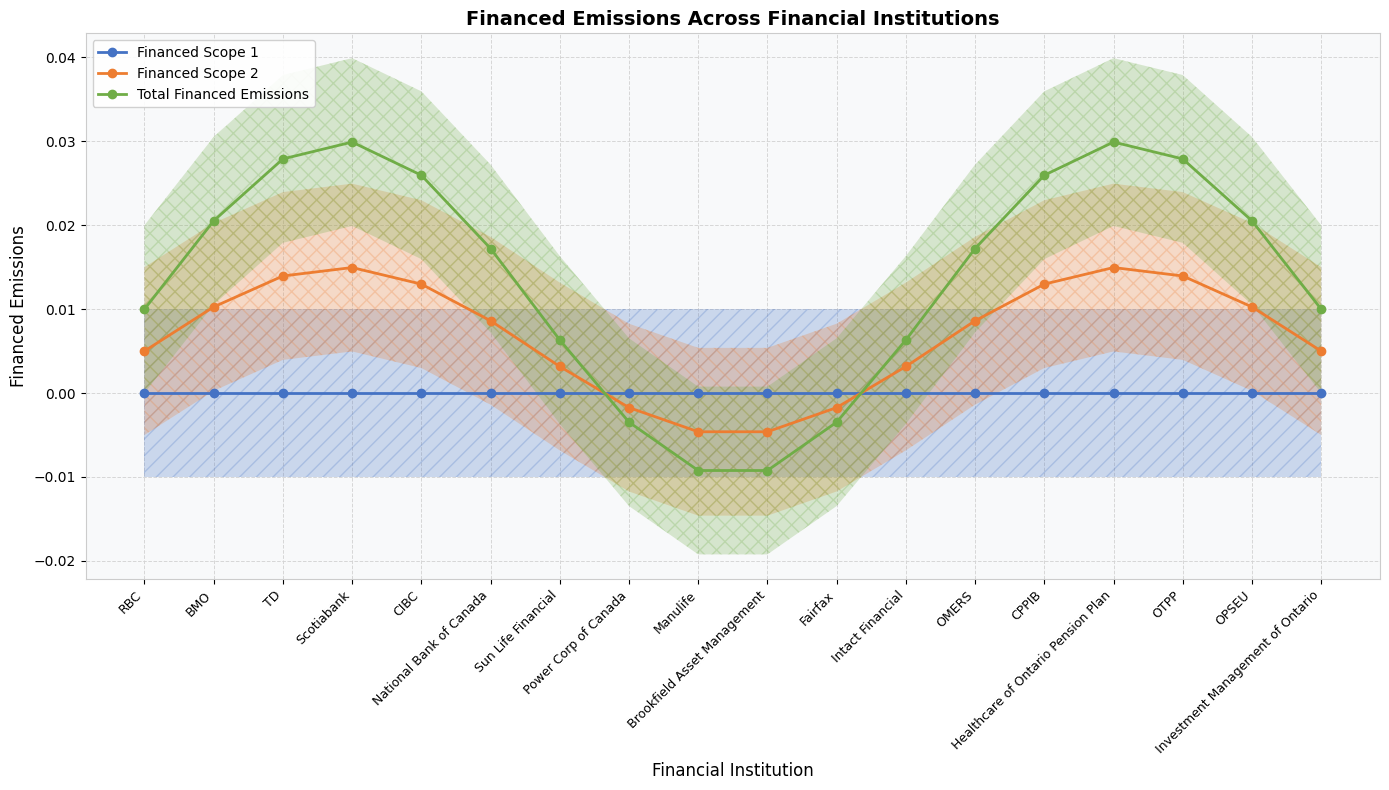

Rank the series by their maximum value, from highest to lowest.

Total Financed Emissions, Financed Scope 2, Financed Scope 1